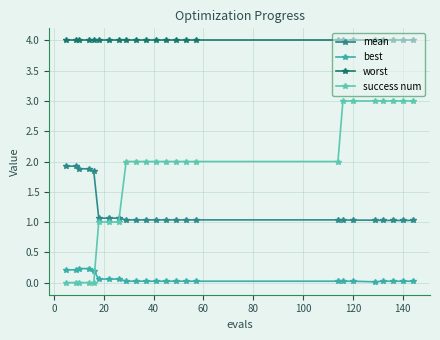

What is the value of the worst point at the 9th from the left?

4.0